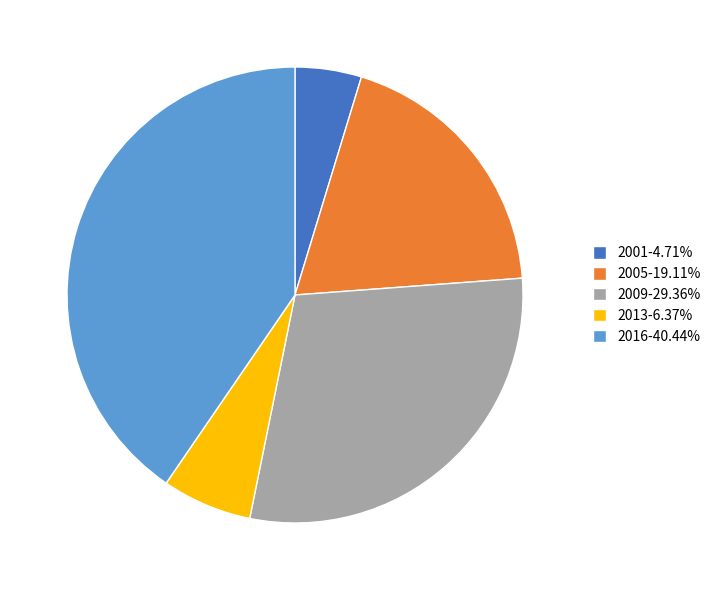

What is the ratio of the value at 2009 to the value at 2016?

0.7